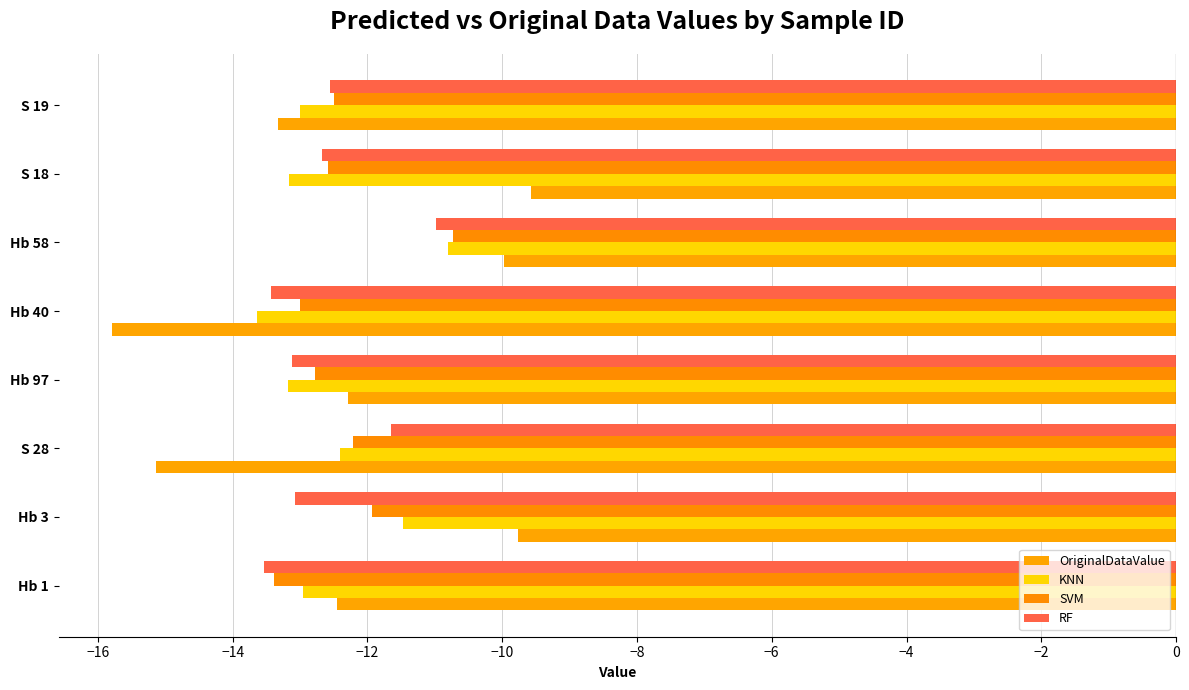

What is the difference between the maximum and minimum values in the RF series?

2.6